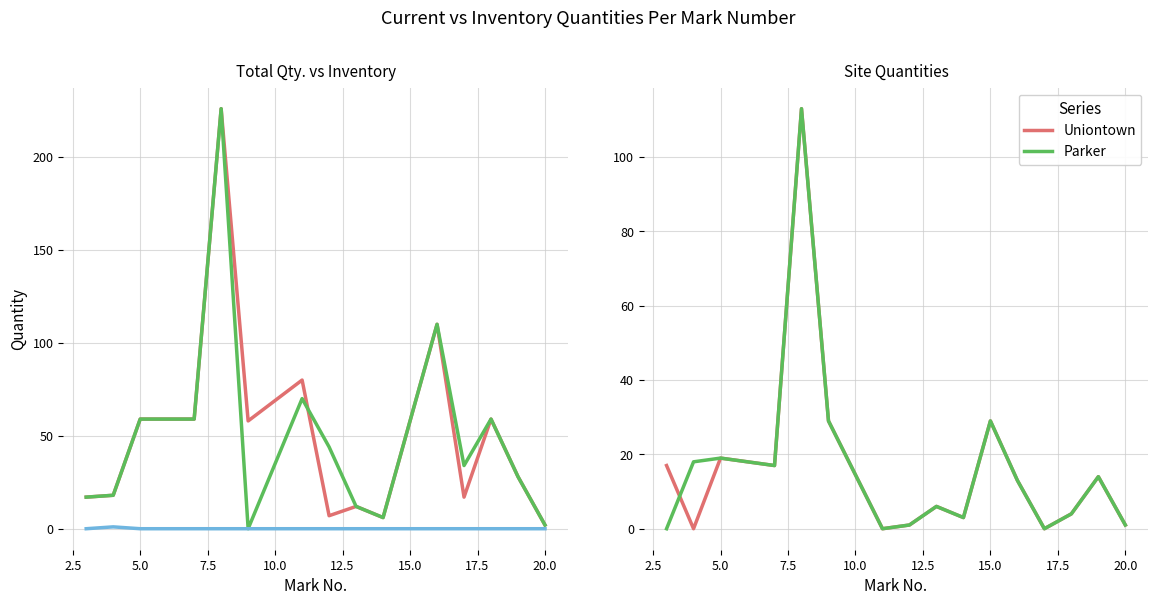

Is it true that Parker equals 19 at 5.0?

True